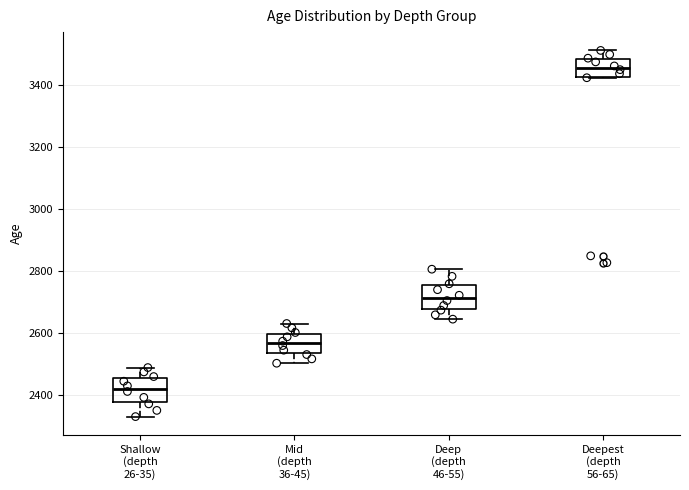

Where does the lower whisker of the box for Shallow (depth 26-35) end on the y-axis? The values are not printed on the chart, so give them approximately, as read against the axis.

2340